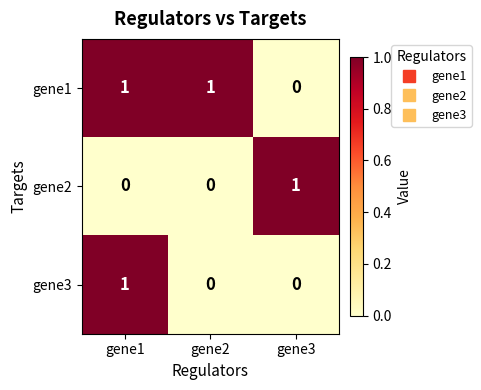

Count the number of categories in the chart.

3